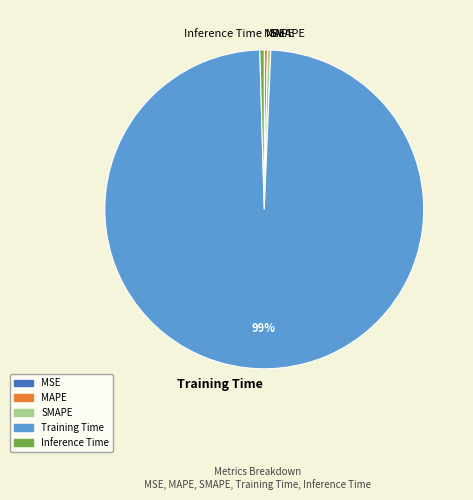

To the nearest percent, what is the average slice percentage?

20%